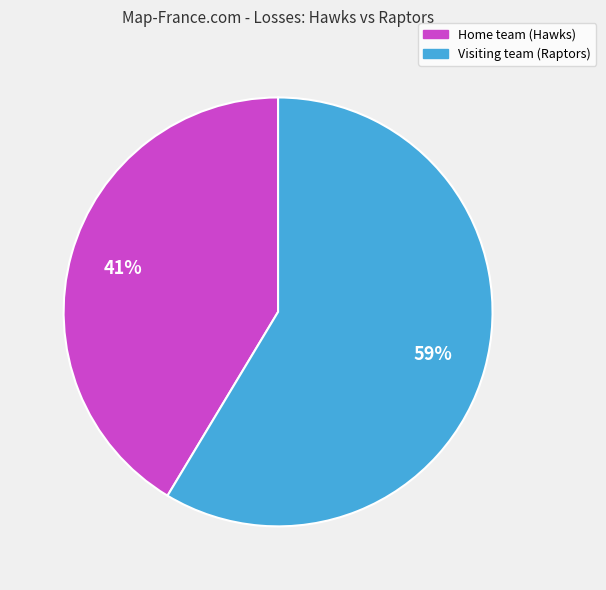

Which category has the biggest portion of the pie?

Visiting team (Raptors)